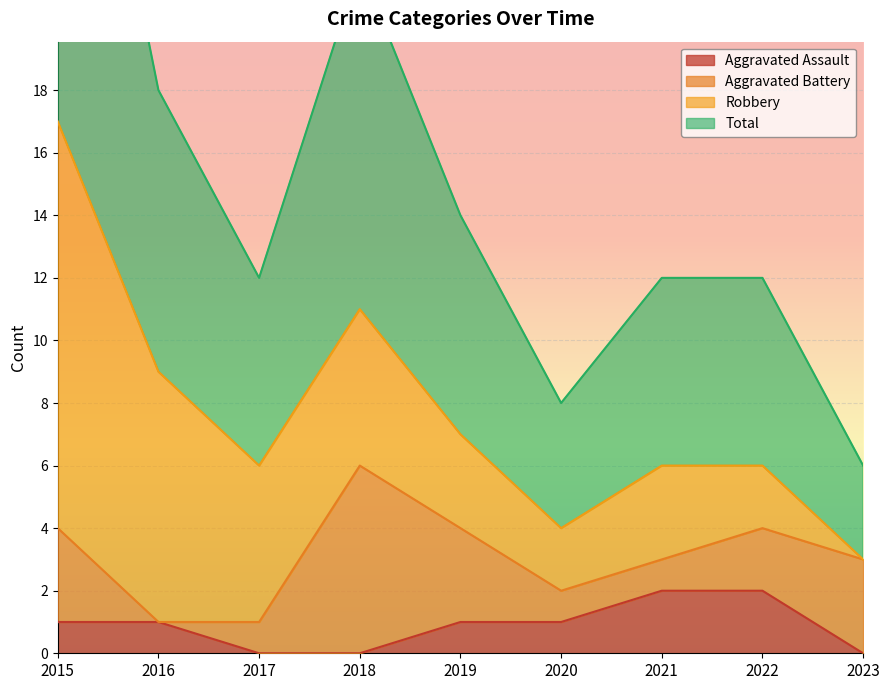

In Total, how many points are lower than both neighbors (excluding endpoints)?

2